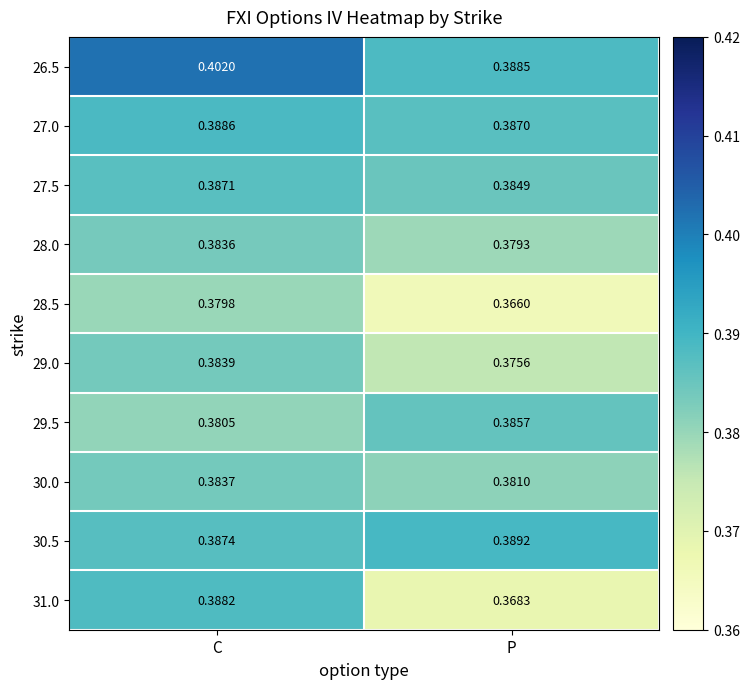

Where is 29.0 nearest to the value 0?

P